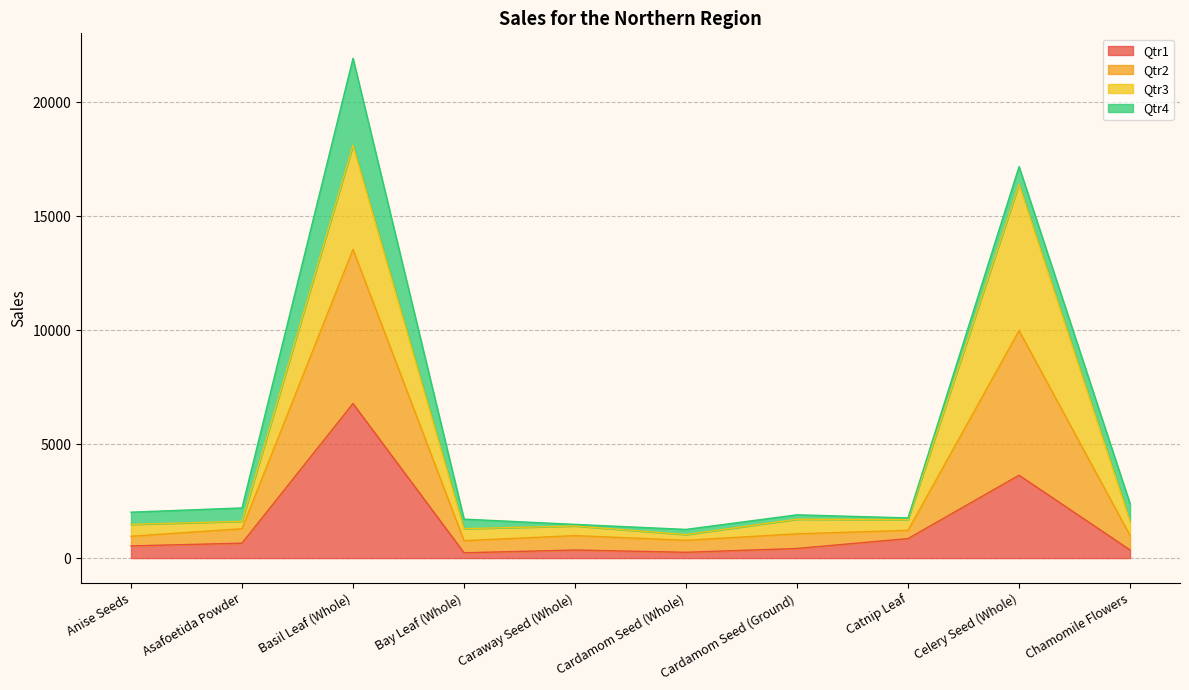

Which series has the largest total across all categories?

Qtr2